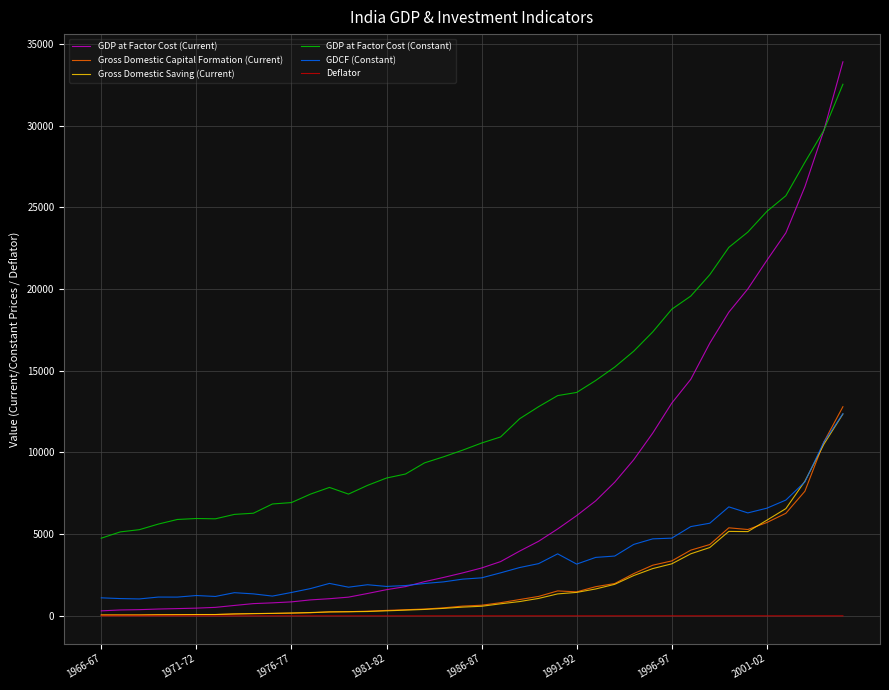

Which series has the largest total across all categories?

GDP at Factor Cost (Constant)